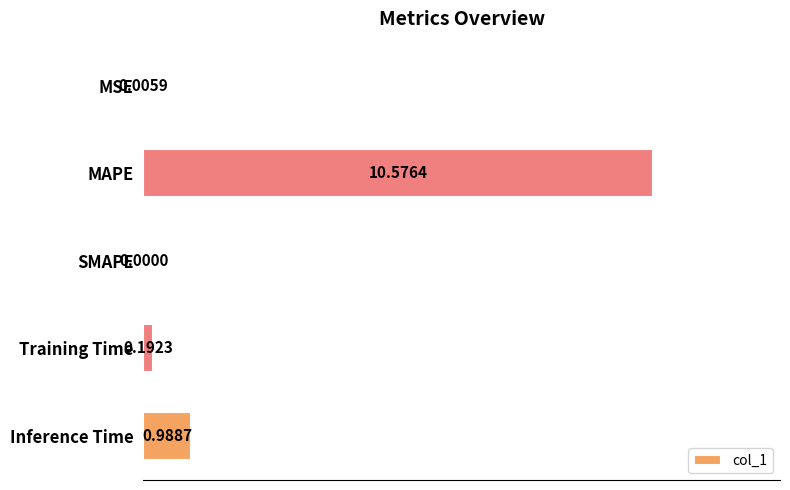

Are the bars grouped side by side (vs. stacked)?

No